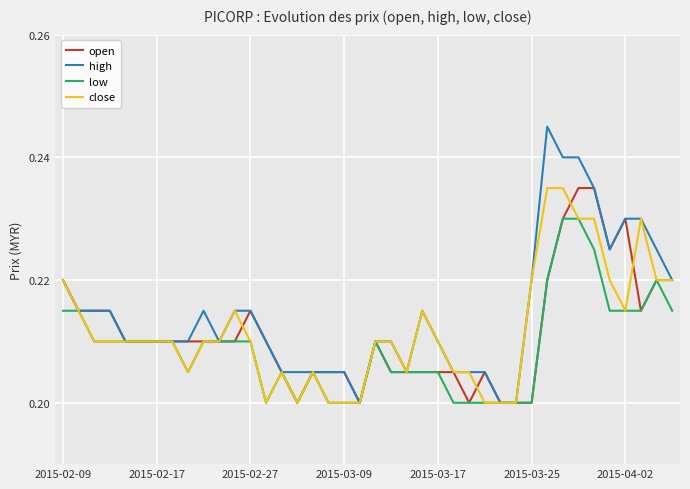

Which series has the widest spread of values?

high